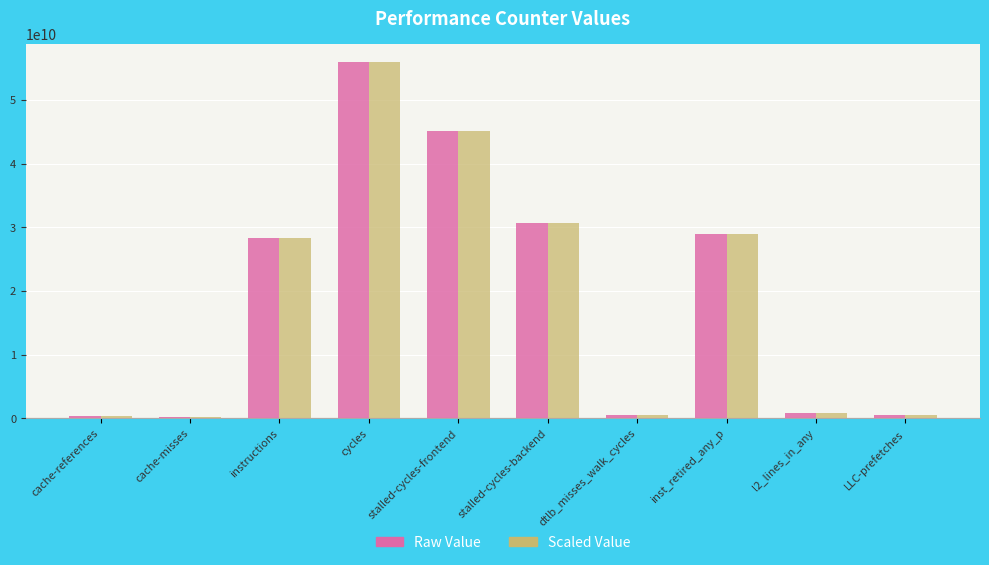

At which category is the sum across all series the highest?

cycles